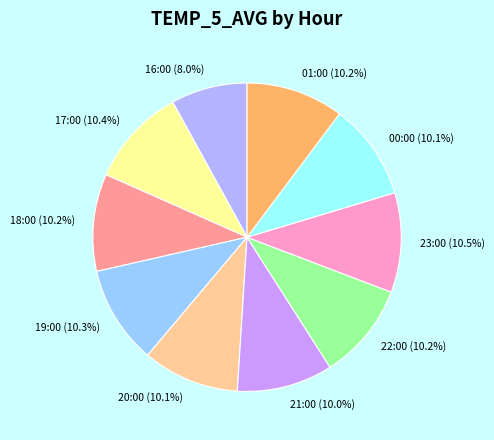

Is 20:00 the majority of the pie?

No